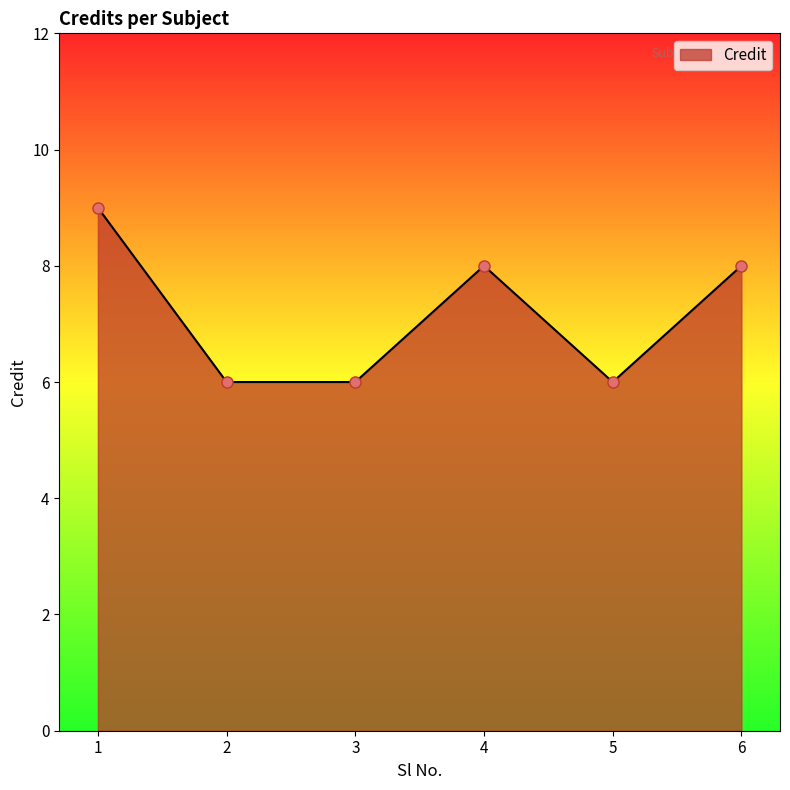

Reading left to right, extract all data points from this chart.

1=9	2=6	3=6	4=8	5=6	6=8